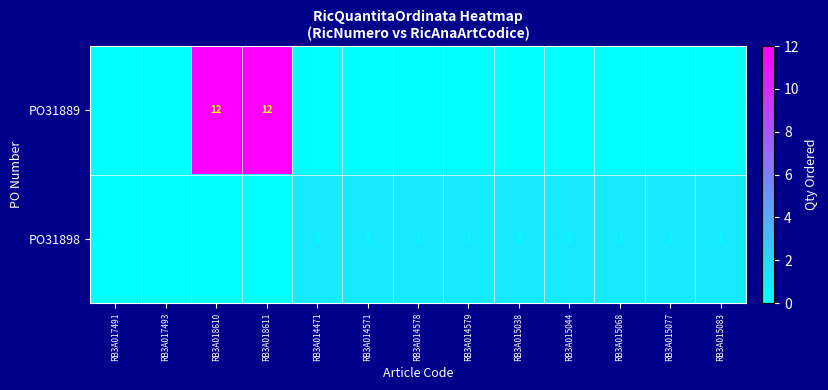

The value of PO31898 at RB3A015068 is 2. True or false?

False